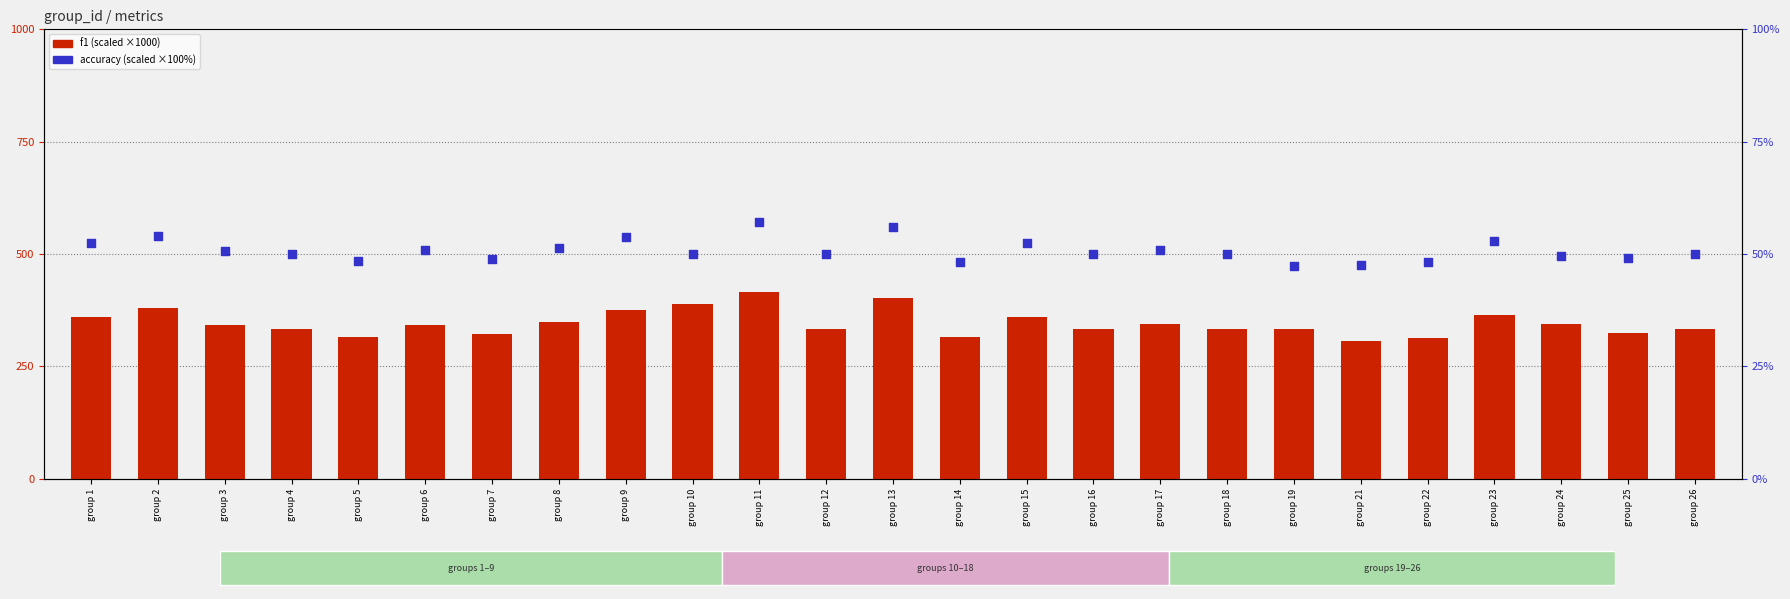

Which series has the largest total across all categories?

f1 (x1000)